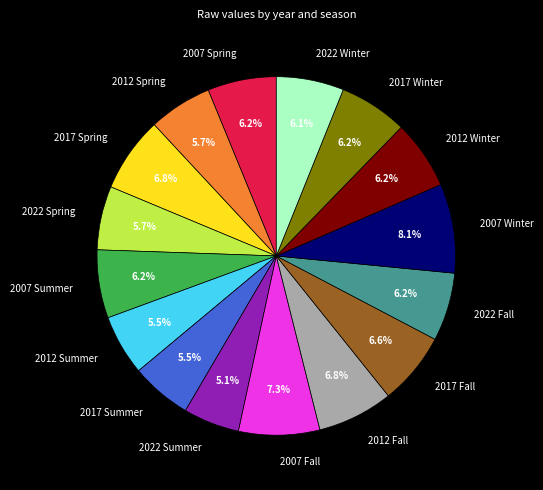

Combined, what portion of the pie is 2007 Spring and 2017 Summer?

11.7%